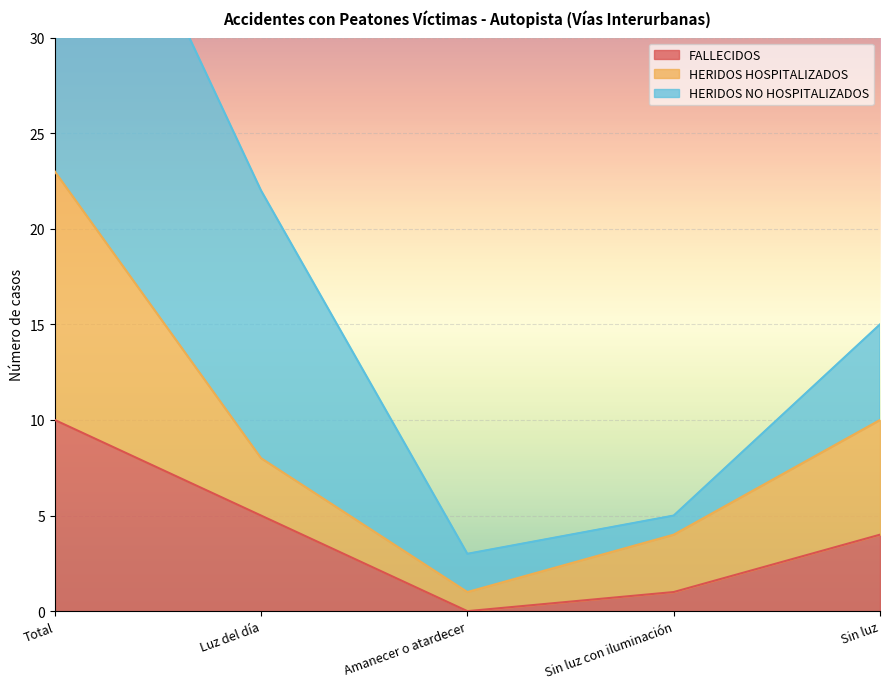

List the labels in order of HERIDOS HOSPITALIZADOS value, largest first.

Total, Sin luz, Luz del día, Sin luz con iluminación, Amanecer o atardecer